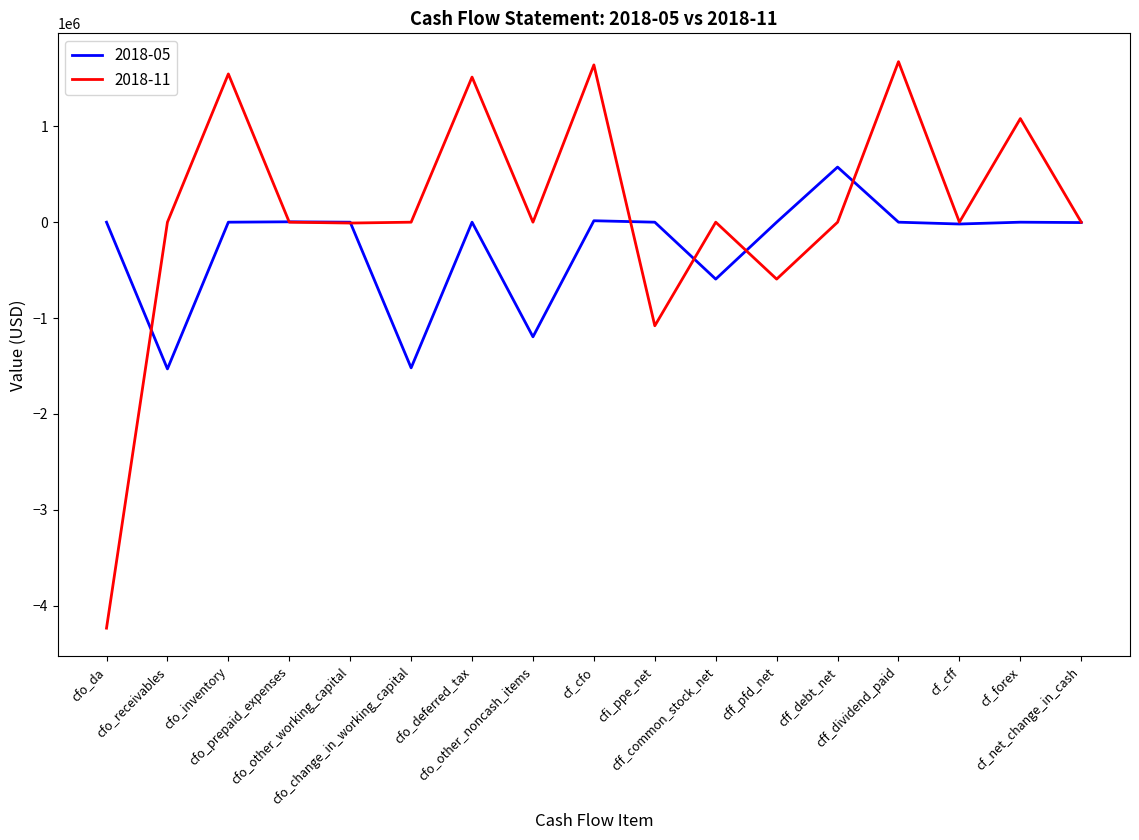

List the series in order of their peak value, lowest first.

2018-05, 2018-11